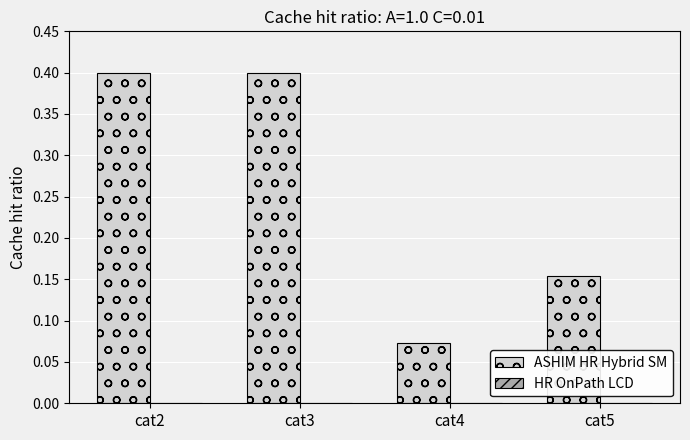

What is the average value of the ASHIM HR Hybrid SM series?

0.3